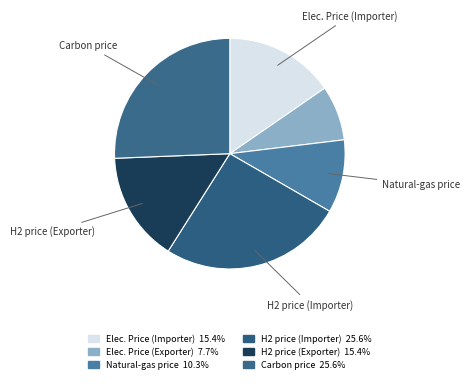

True or false: Elec. Price (Importer) accounts for 15% of the total.

True